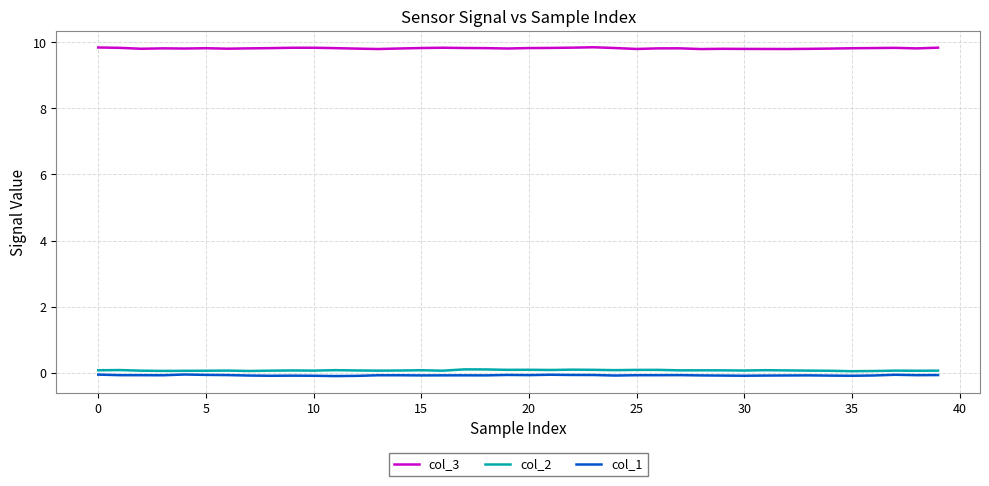

True or false: col_3 and col_2 cross at least once.

False